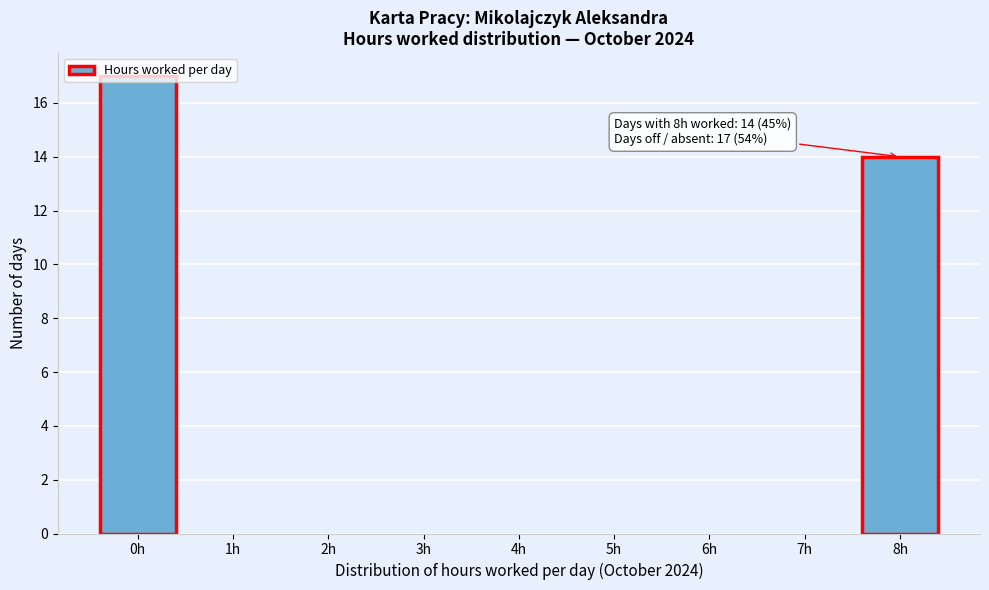

Over which range of the x-axis is the bar tallest?

-0.5 to 0.5